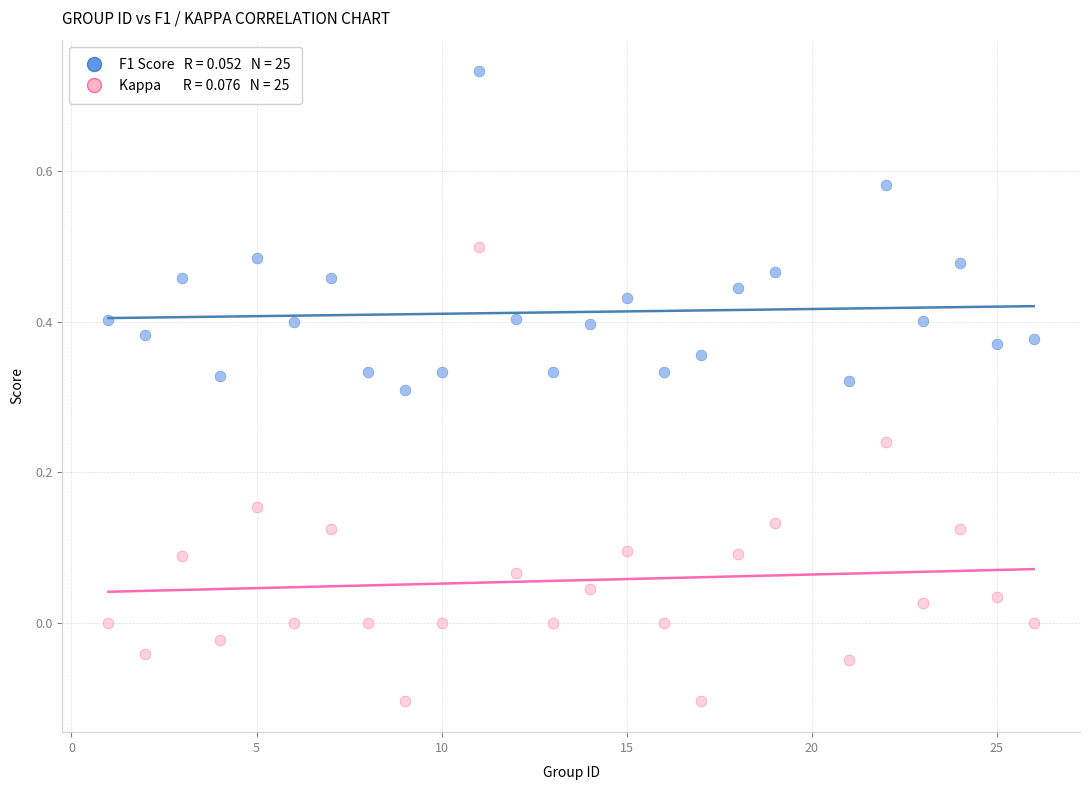

Across all data points, what is the range of Y values (max minus min)?

0.8